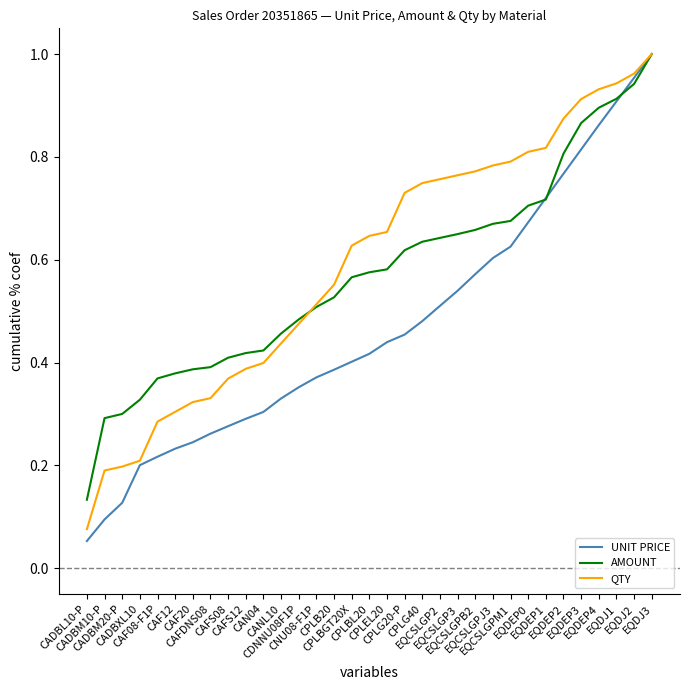

What is the sum of all AMOUNT values?

18.9